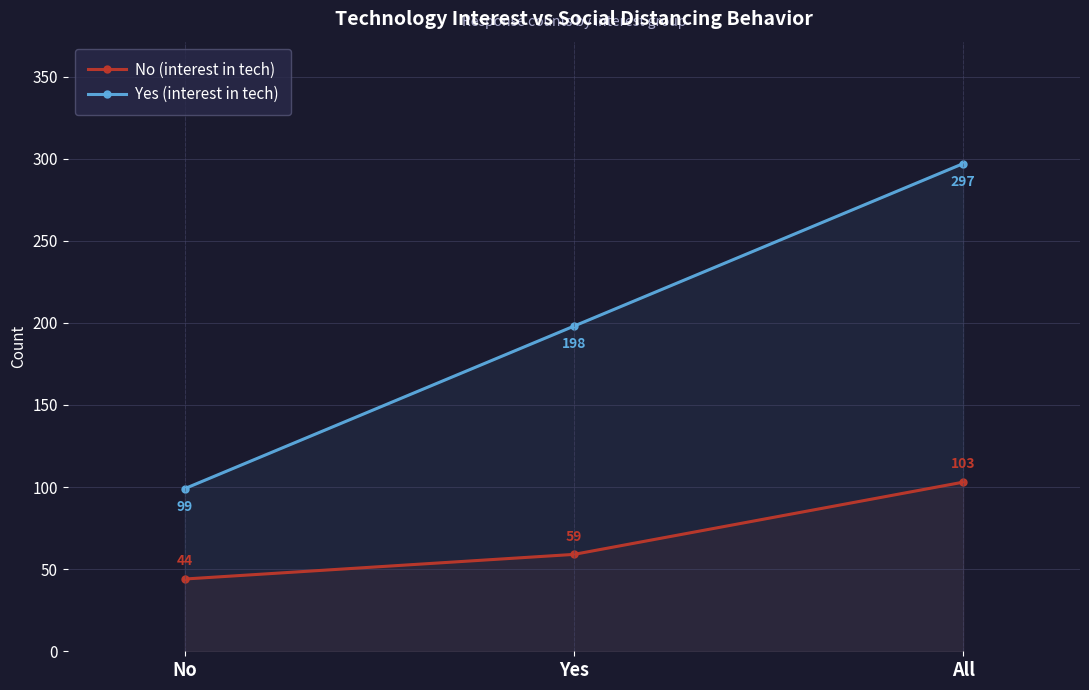

Which has a higher value, No or Yes?

Yes